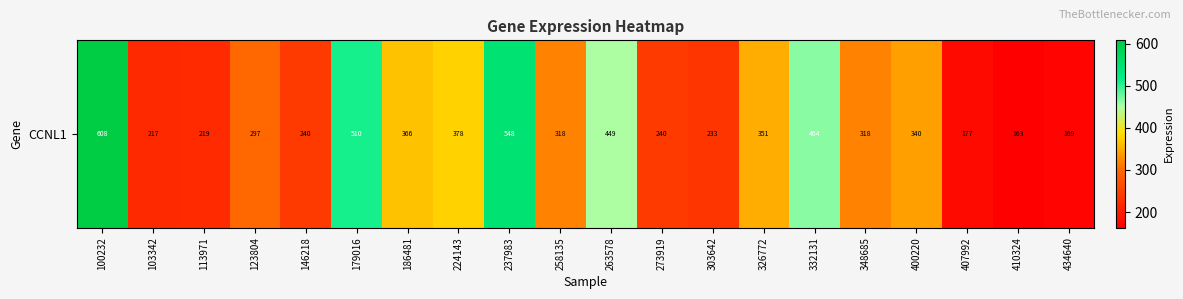

How many values exceed 318?

11